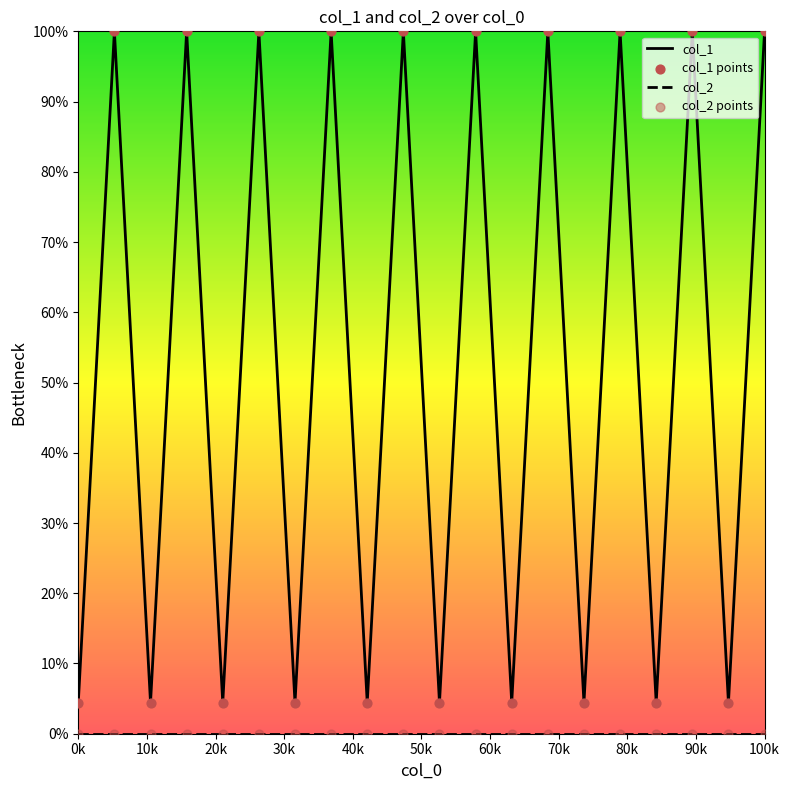

What is the maximum value for col_1?

100.0